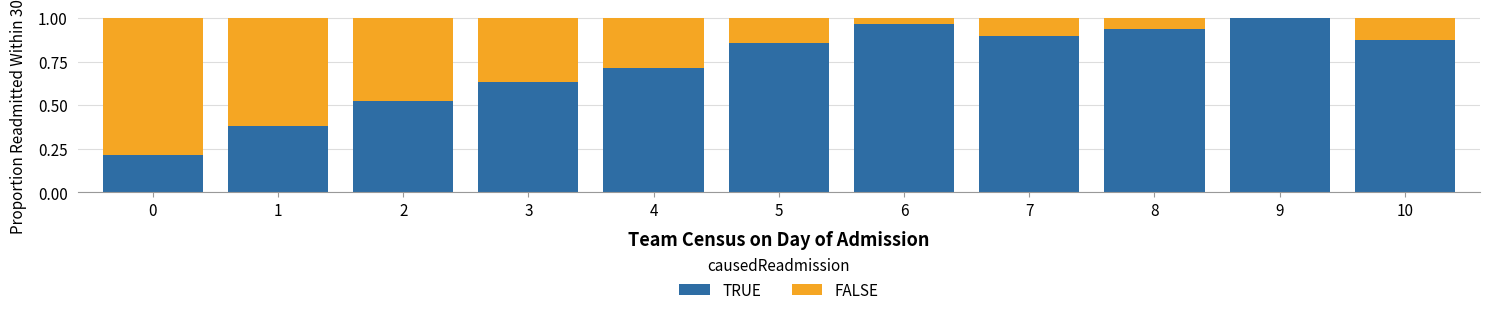

The TRUE series shows 1.0 at 9. True or false?

True